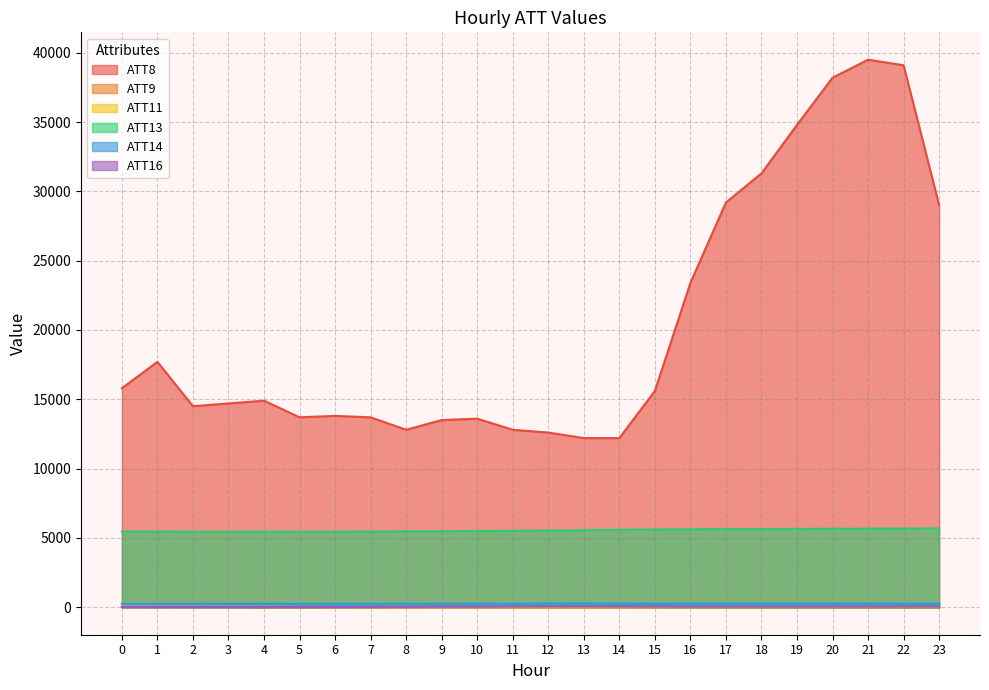

Count the number of categories in the chart.

24